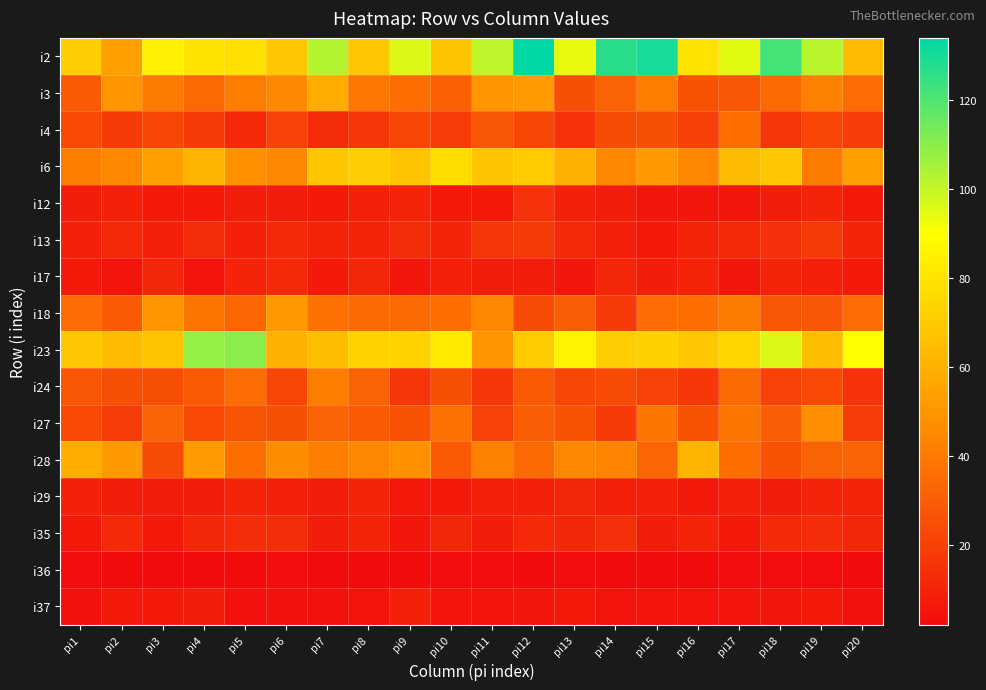

Which series has the largest range (max minus min)?

i2